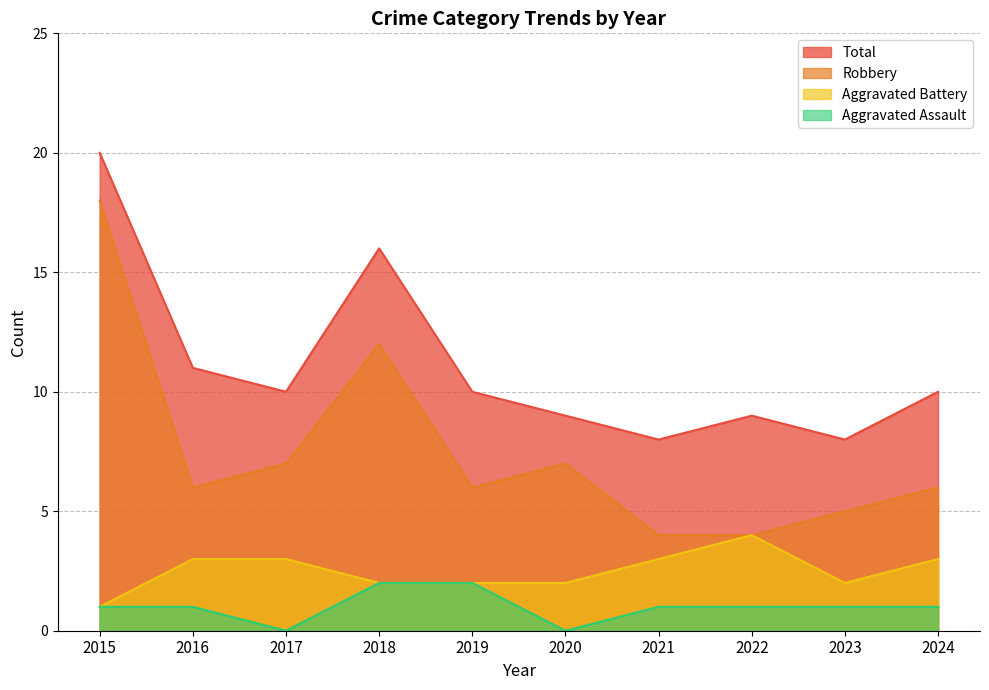

Which series has the largest total across all categories?

Total